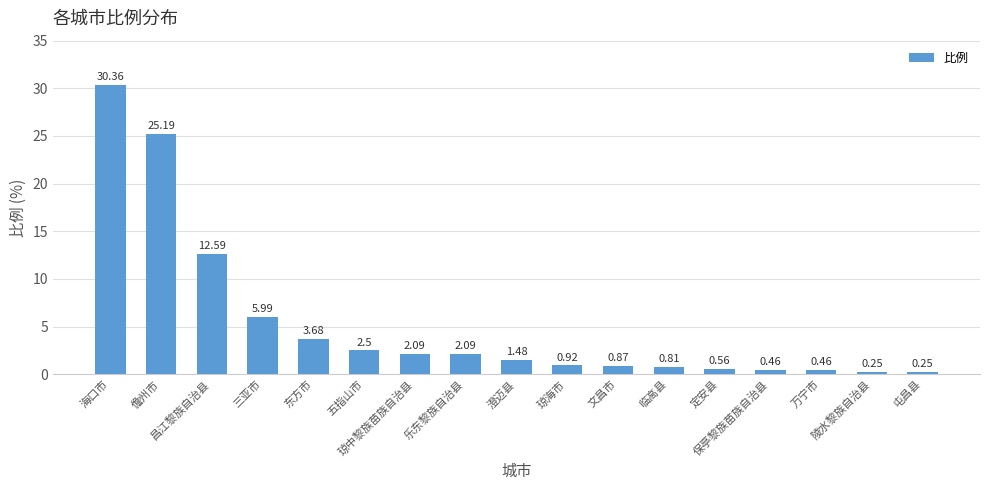

What is the difference between the maximum and second lowest values?

30.1